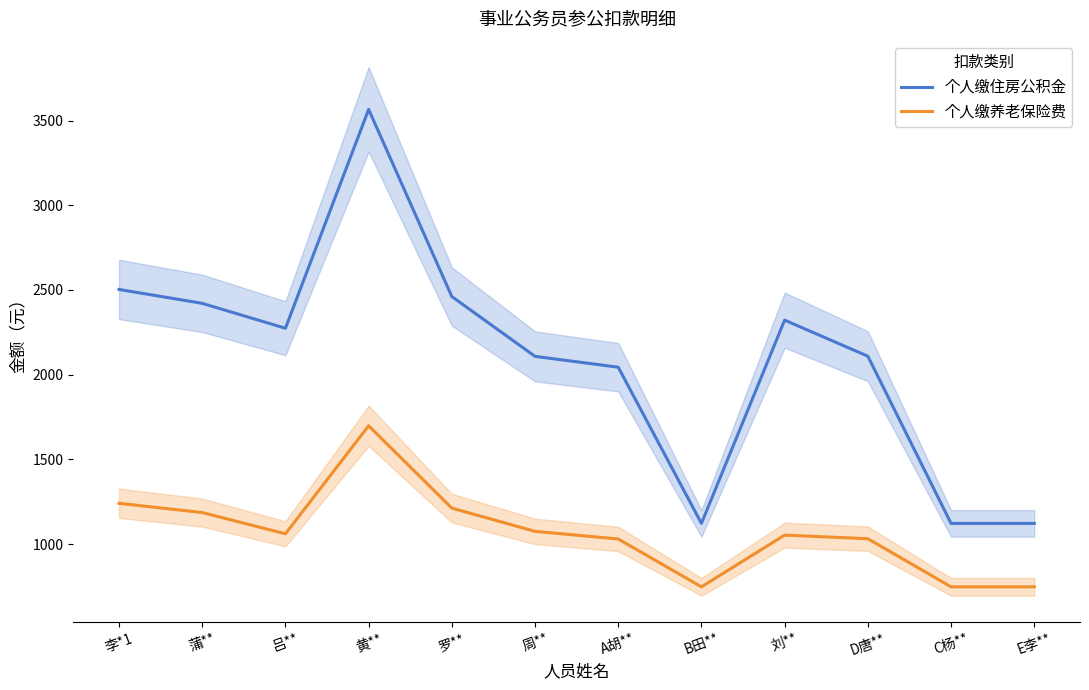

At which label does 个人缴住房公积金 reach its peak?

黄**